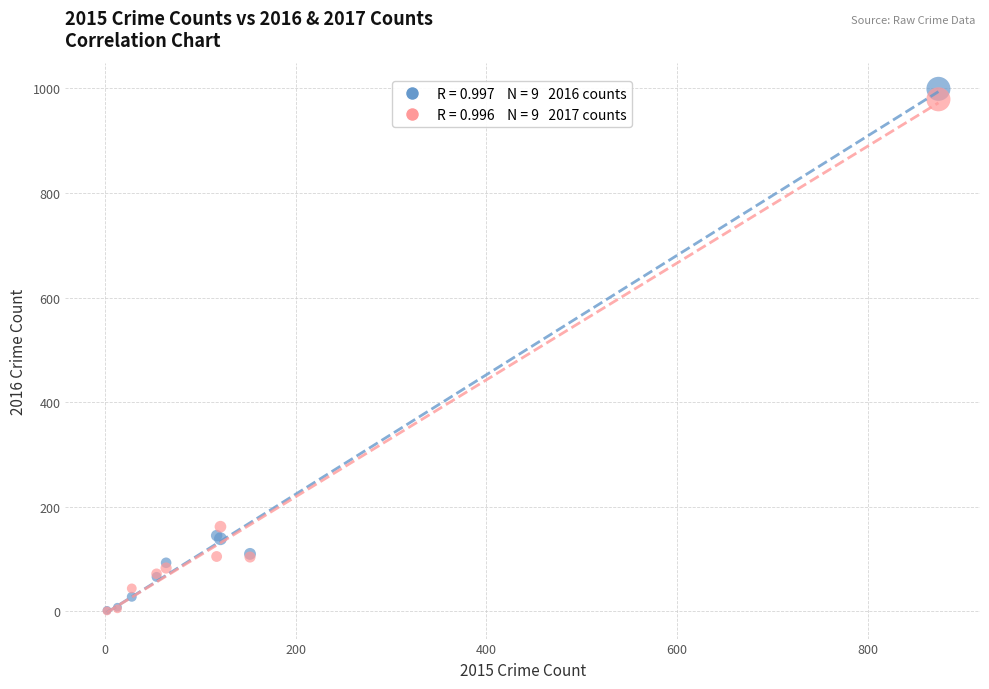

Across all series, what Y value is closest to 500?

162